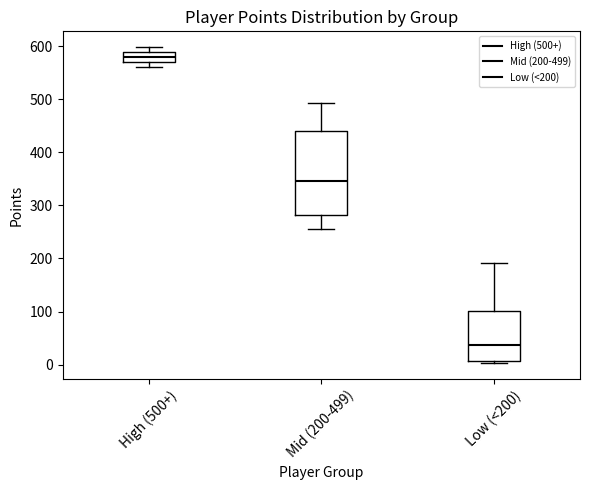

Comparing the boxes themselves (not the whiskers), which one is the tallest?

Mid (200-499)